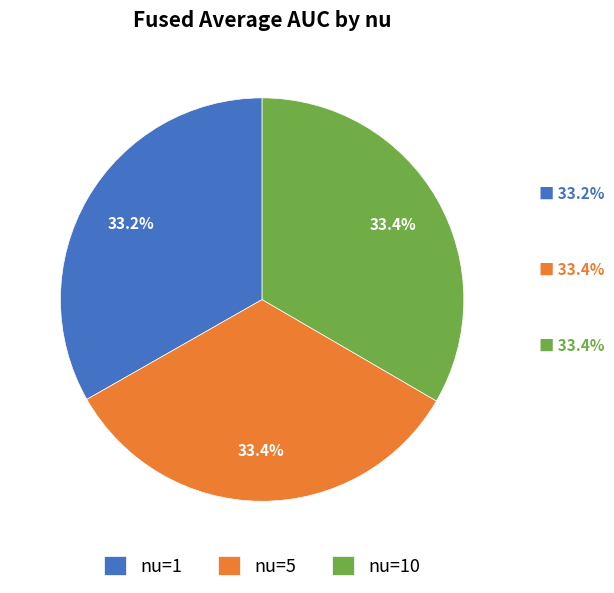

Is the sum of nu=10 and nu=1 greater than half?

Yes